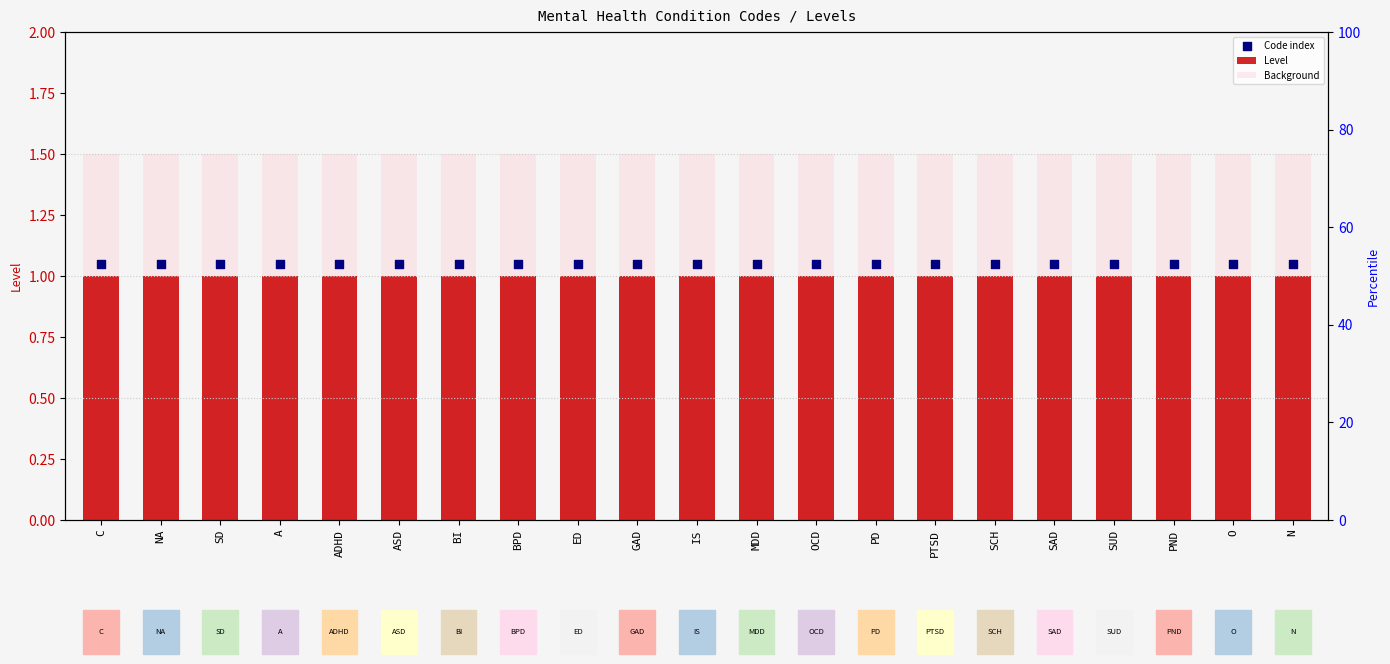

Which series contains the lowest Y value?

Level